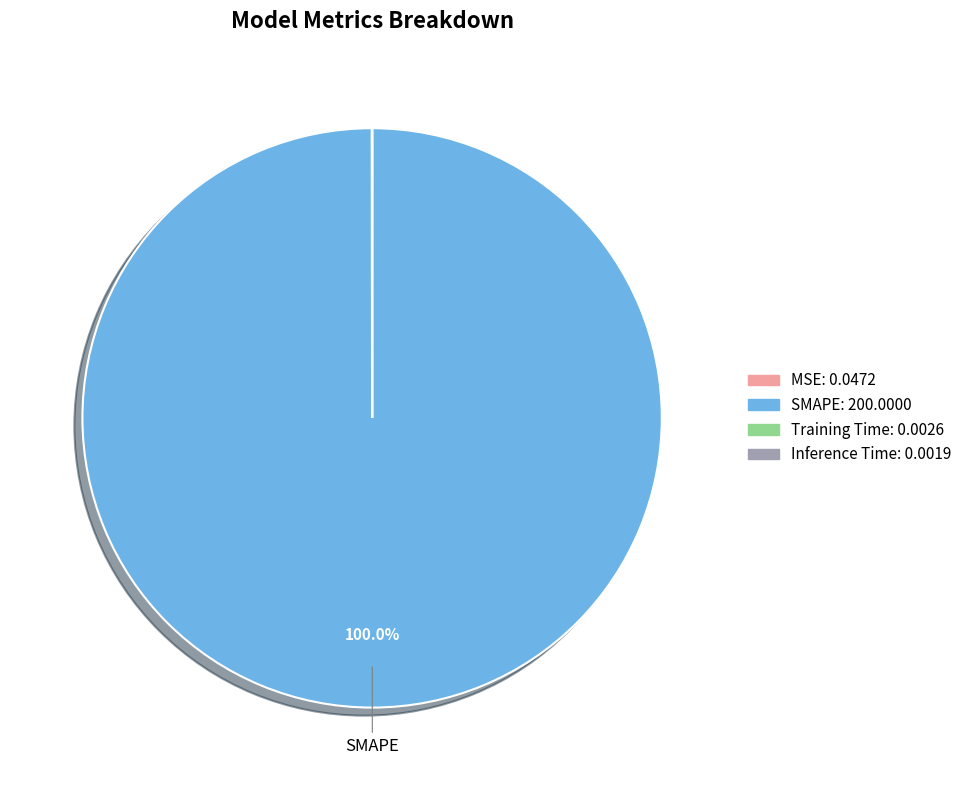

What is the largest slice in the pie chart?

SMAPE